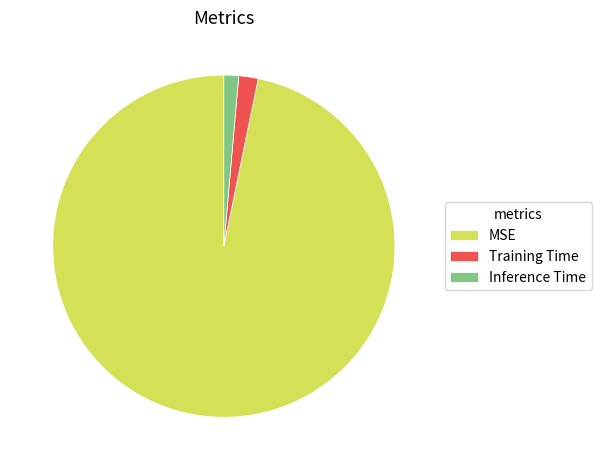

How many segments does this pie chart have?

3